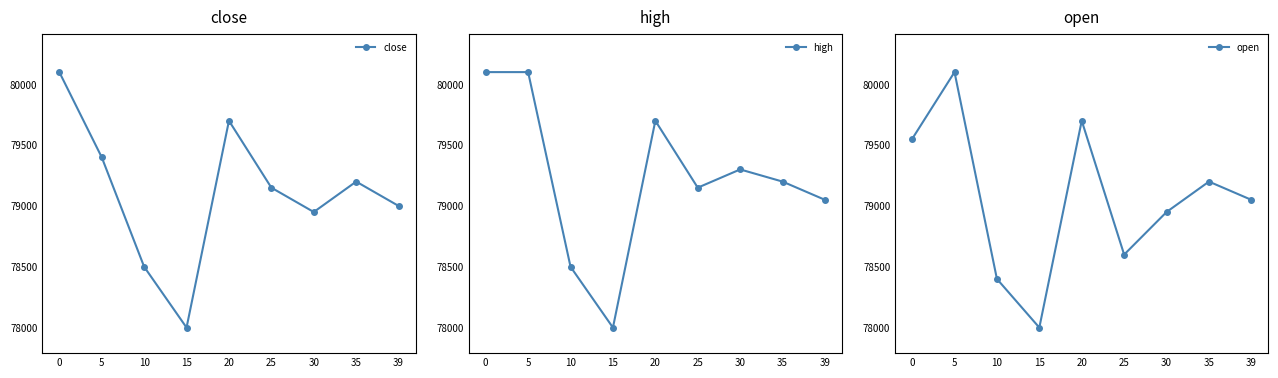

At which category does high reach its first local valley?

15